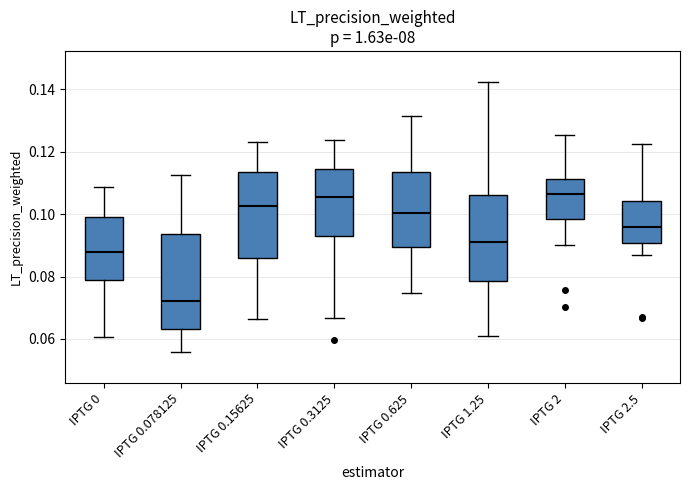

Where is the upper edge of the box for IPTG 2 on the y-axis? The values are not printed on the chart, so give them approximately, as read against the axis.

0.112